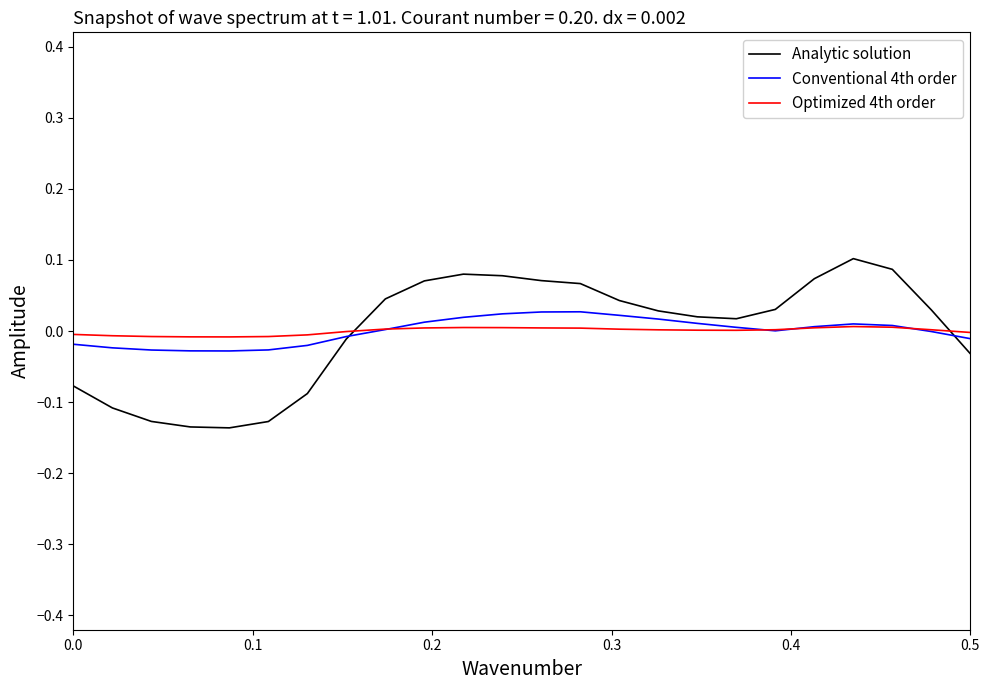

True or false: Optimized 4th order and Analytic solution intersect in this chart.

True